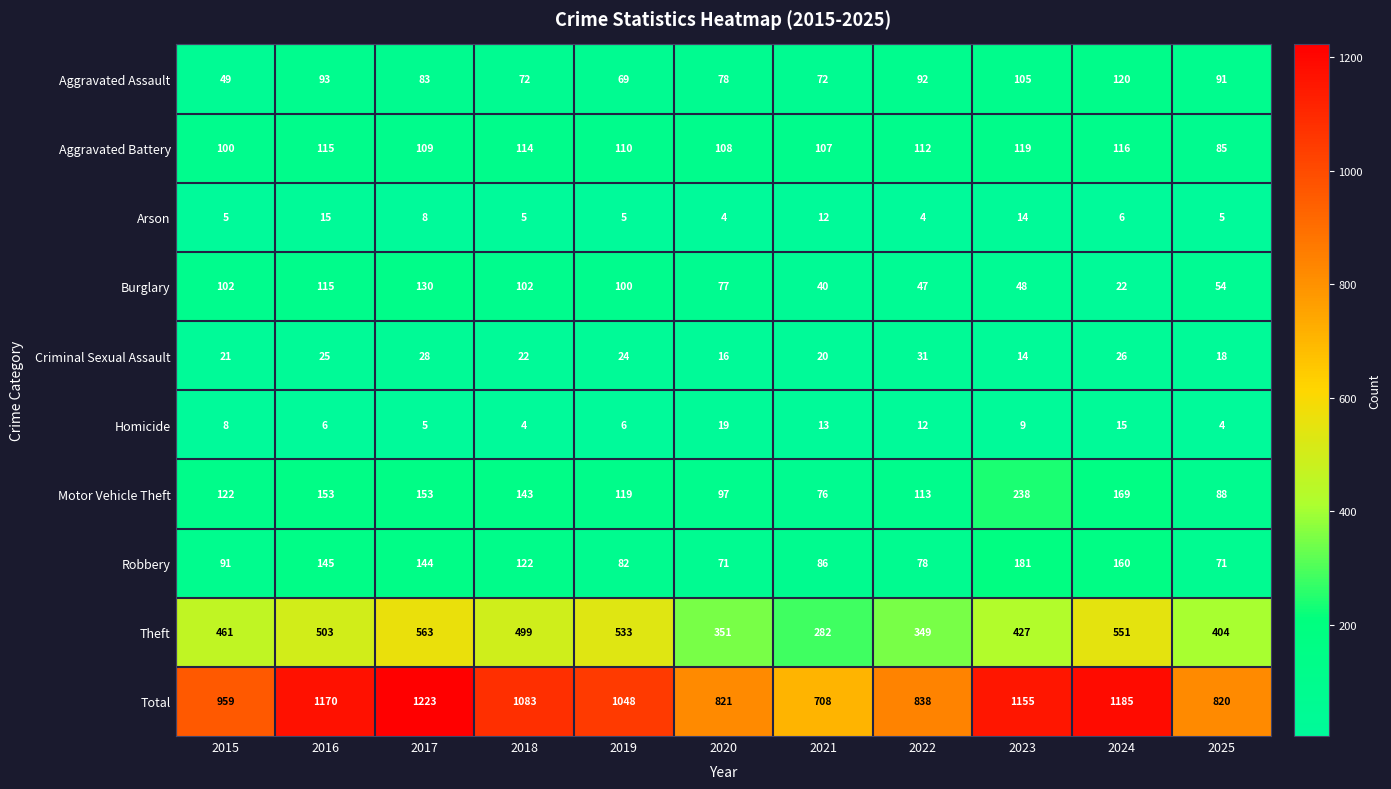

Rank the series at 2020 from highest to lowest value.

Total, Theft, Aggravated Battery, Motor Vehicle Theft, Aggravated Assault, Burglary, Robbery, Homicide, Criminal Sexual Assault, Arson